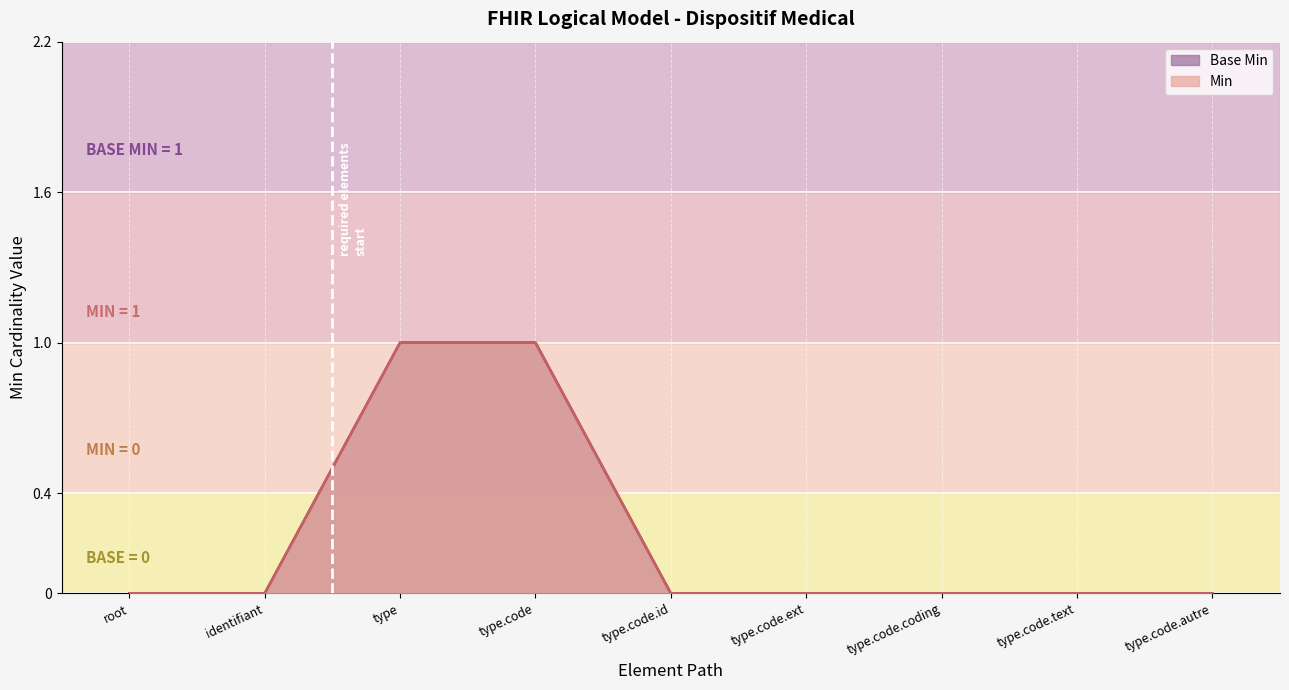

Is it true that Min equals 0 at type.code.id?

False